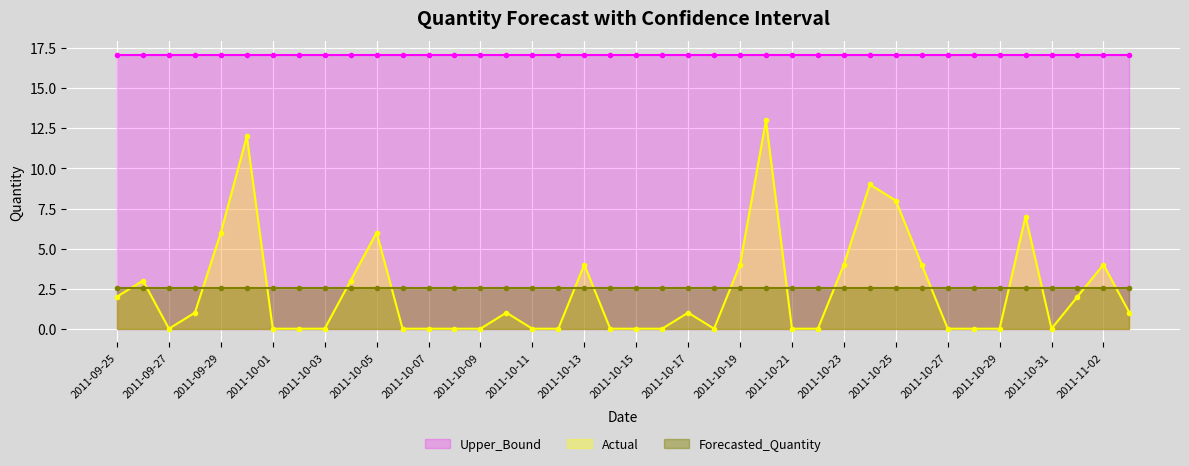

Is the value of Upper_Bound at 2011-10-18 greater than the value of Forecasted_Quantity at 2011-10-17?

Yes